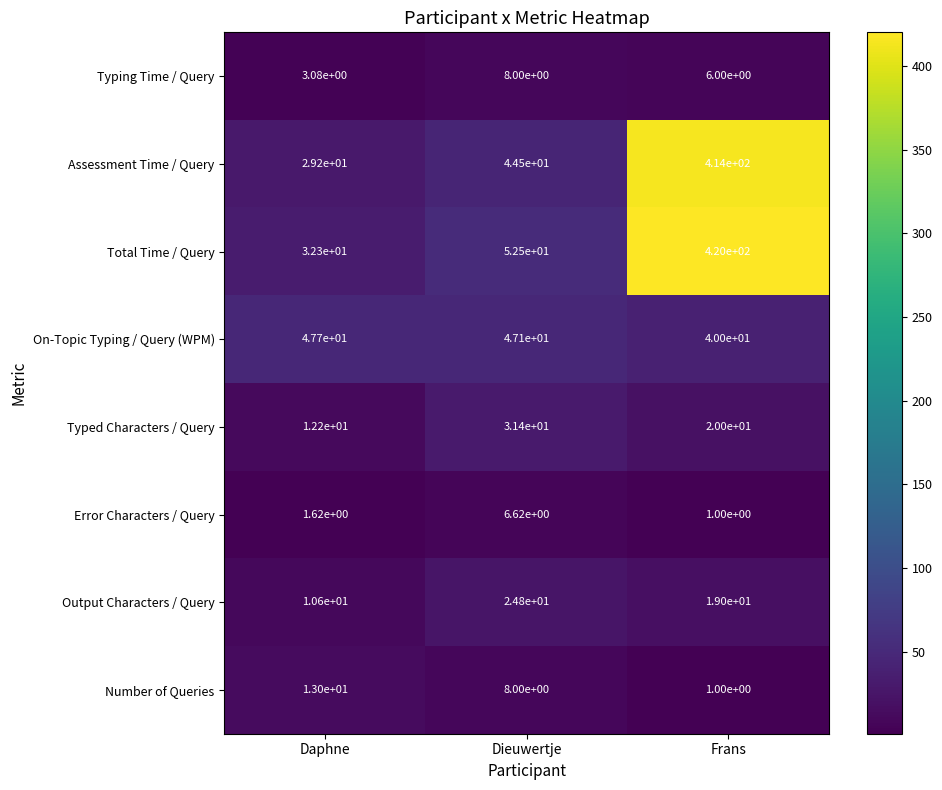

At which category does the chart reach its minimum across all series?

Frans